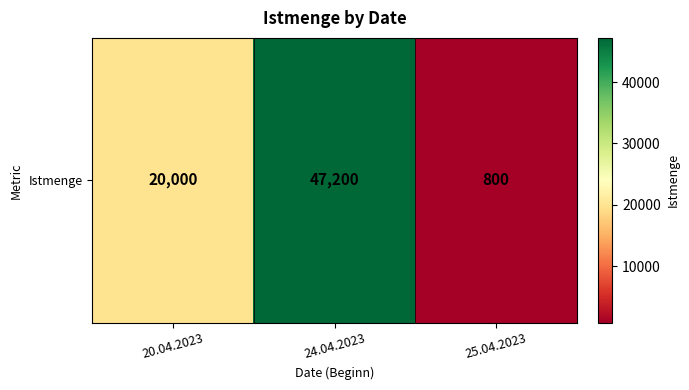

Reading right to left, extract all data points from this chart.

25.04.2023=800	24.04.2023=47200	20.04.2023=20000